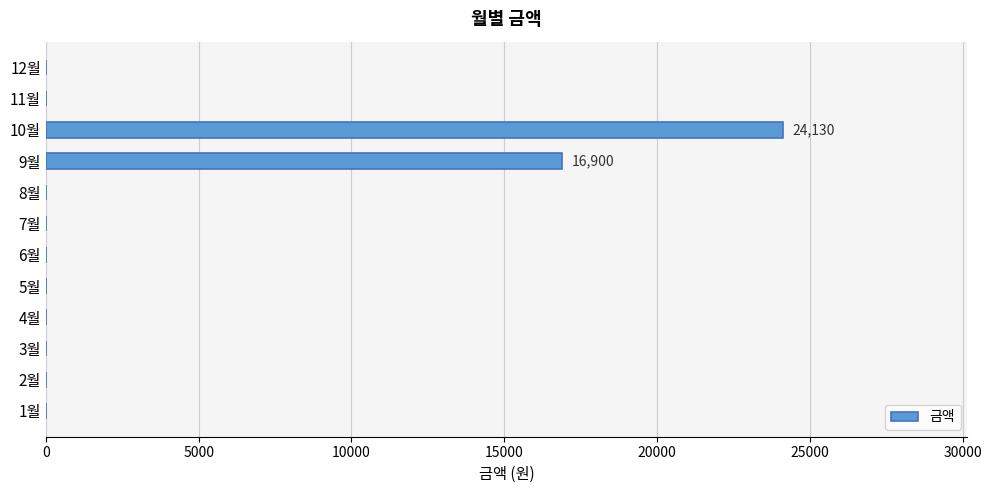

What is the average value?

3419